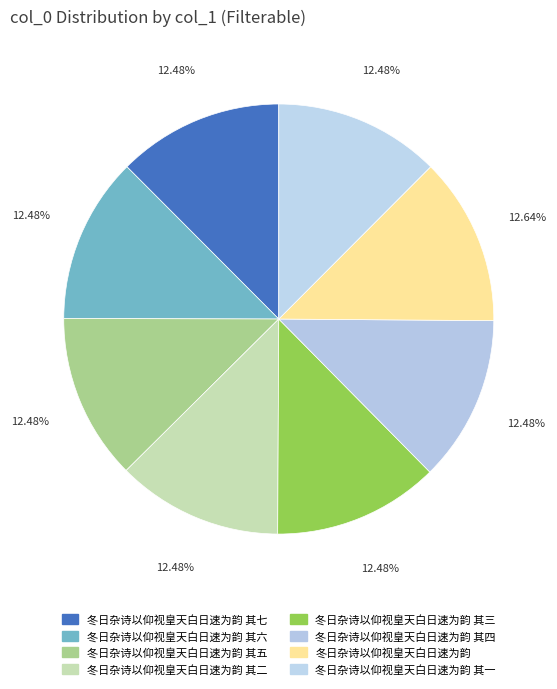

The 冬日杂诗以仰视皇天白日速为韵 其四 slice represents 6% of the pie. True or false?

False